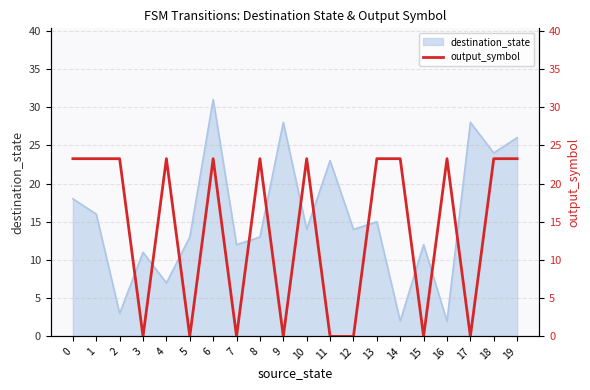

What is the sum of all values?

279.0